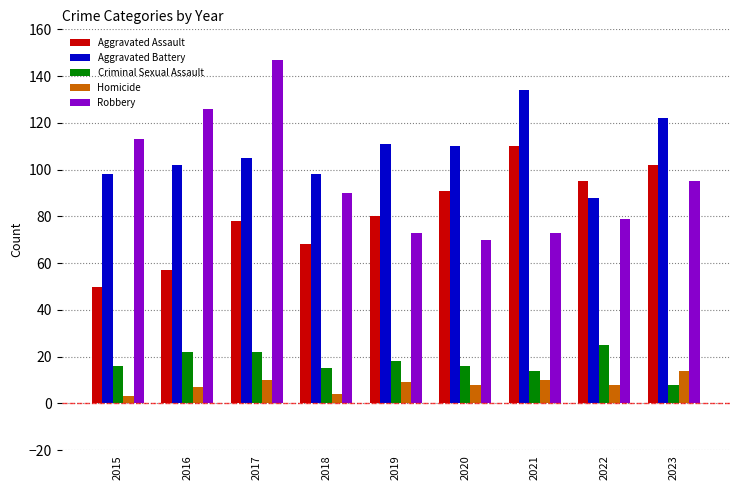

What is the greatest value displayed?

147